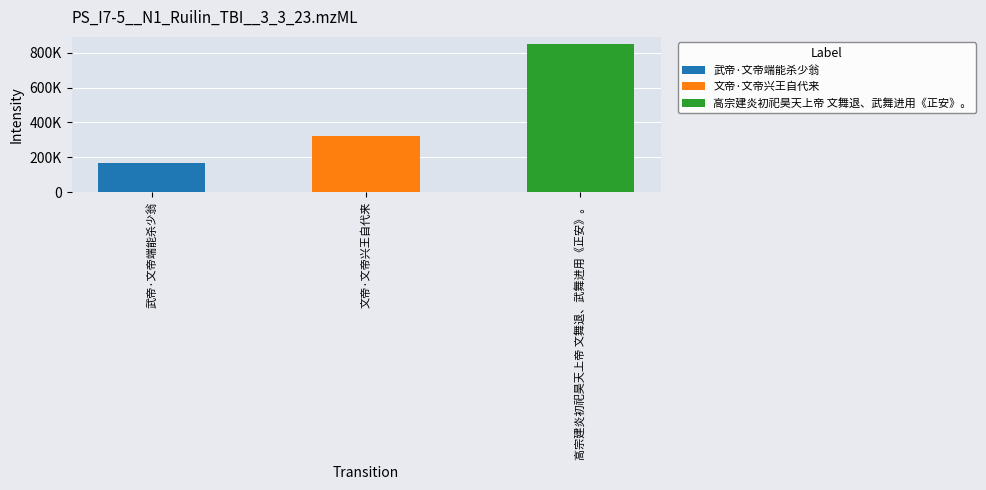

Does the chart contain any negative values?

No